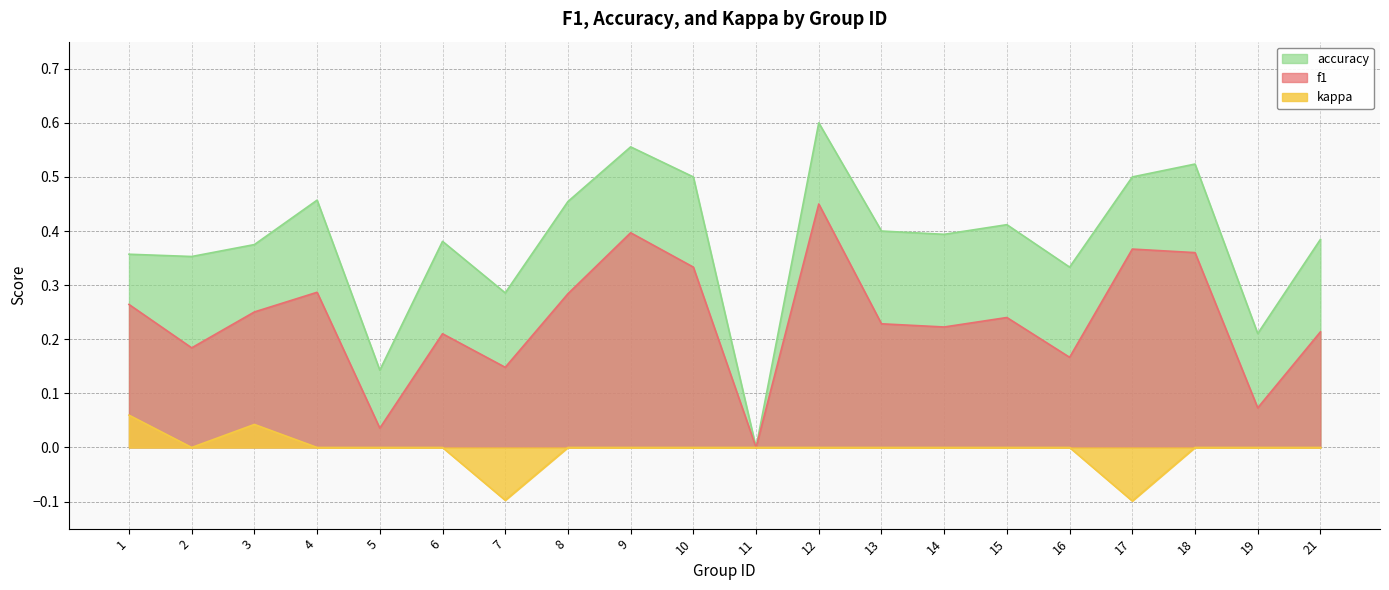

How many lines are shown in the chart?

3